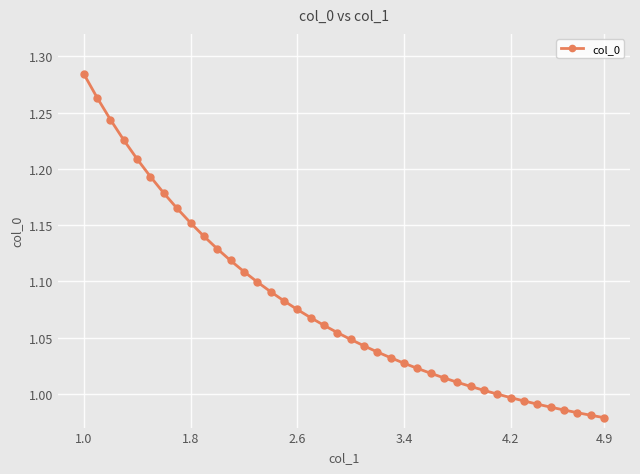

How many data points does each series have?

40